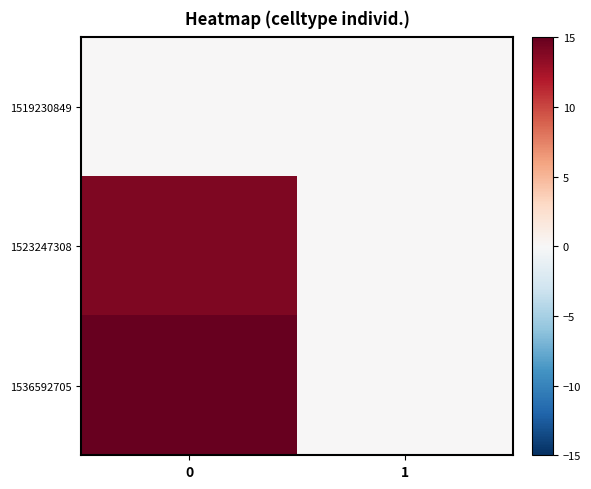

Reading left to right, extract all data points from this chart.

1519230849: 0=0	1=0
1523247308: 0=14	1=0
1536592705: 0=15	1=0